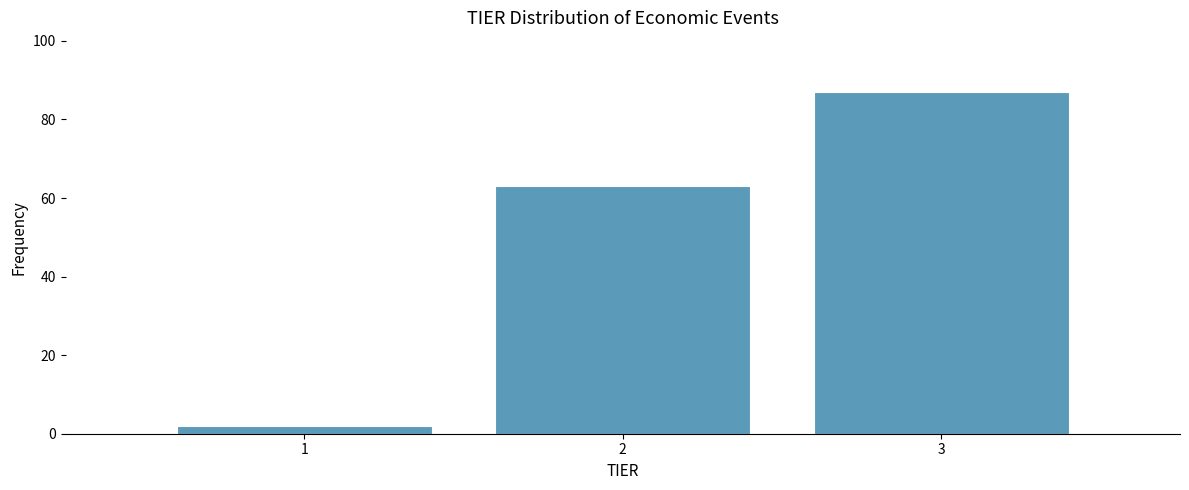

Reading left to right, list every bar in this chart as the range it spans on the x-axis followed by its height. The values are not printed on the chart, so give them approximately, as read against the axis.

0.5 to 1.5: 2
1.5 to 2.5: 64
2.5 to 3.5: 88